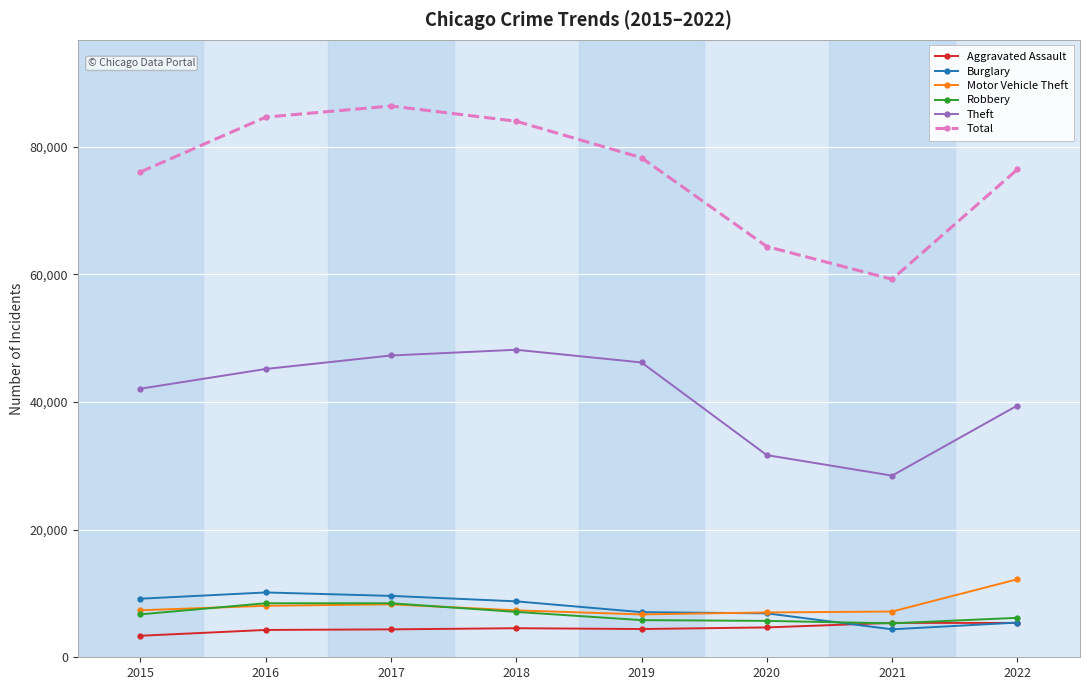

At how many categories does at least one series exceed 19672?

8